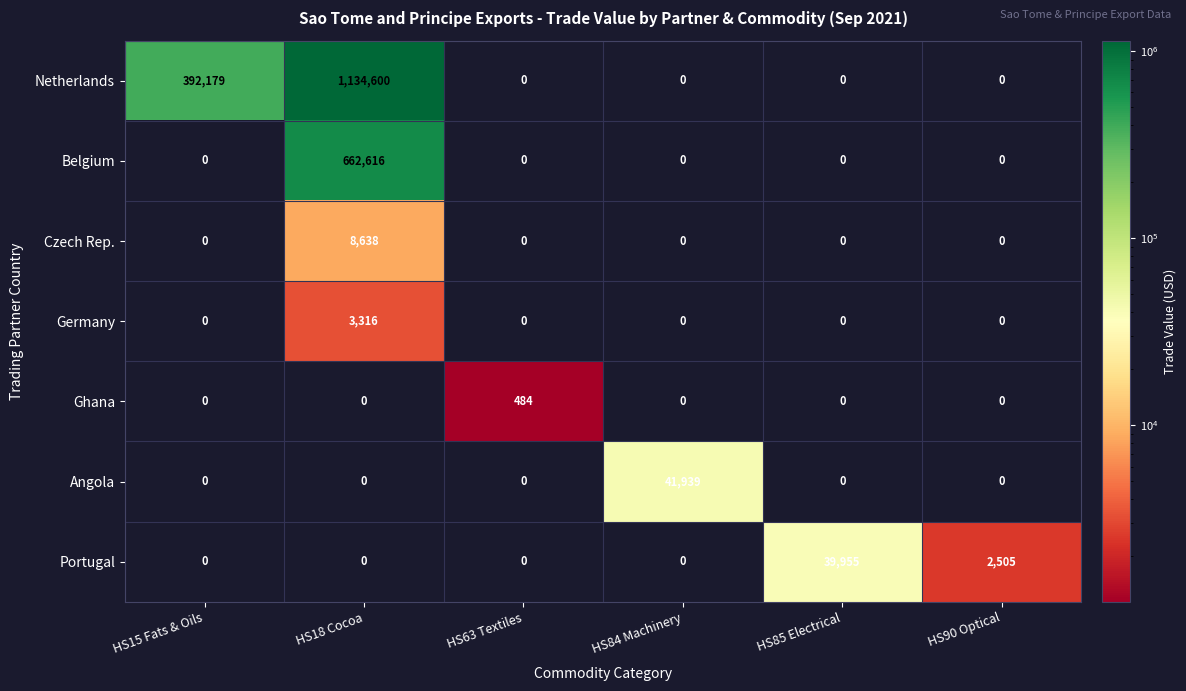

Rank the series by their maximum value, from lowest to highest.

Ghana, Germany, Czech Rep., Portugal, Angola, Belgium, Netherlands